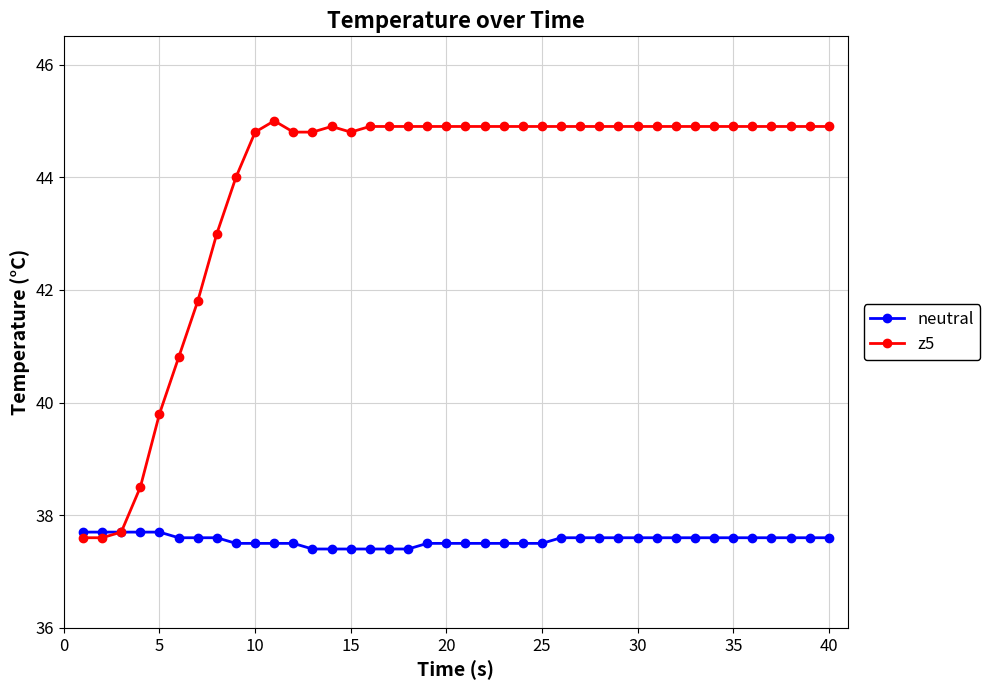

List the series in order of their peak value, lowest first.

neutral, z5